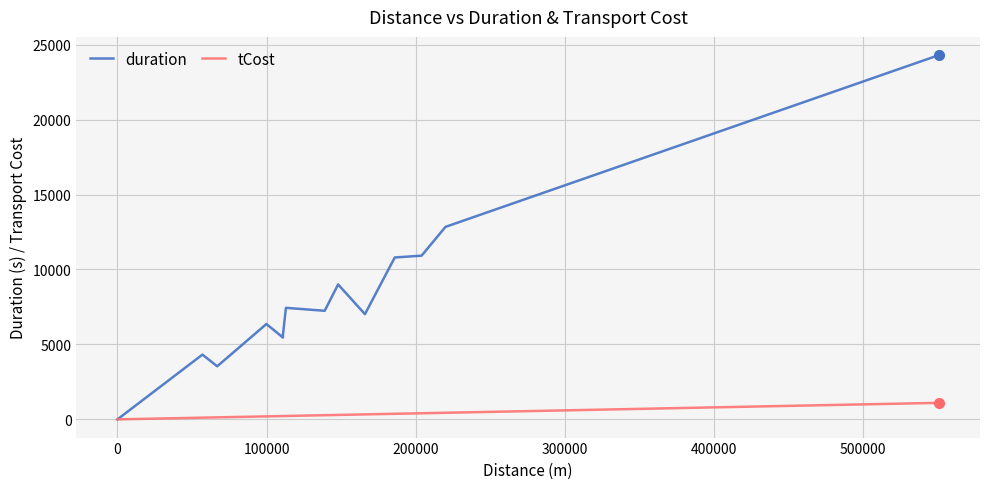

True or false: duration and tCost intersect in this chart.

False